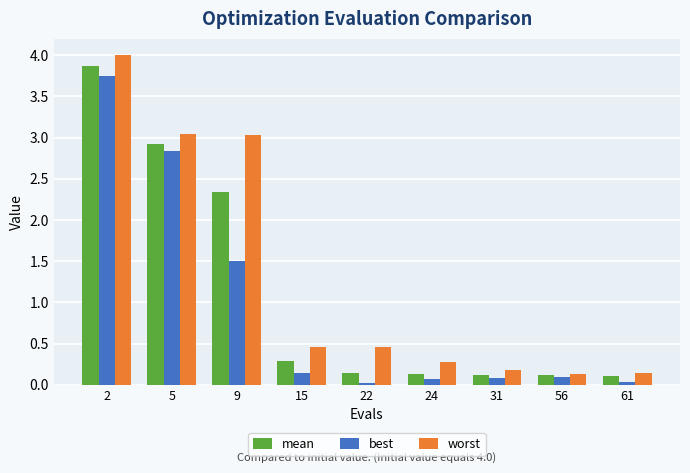

List the series in order of their overall mean, lowest first.

best, mean, worst